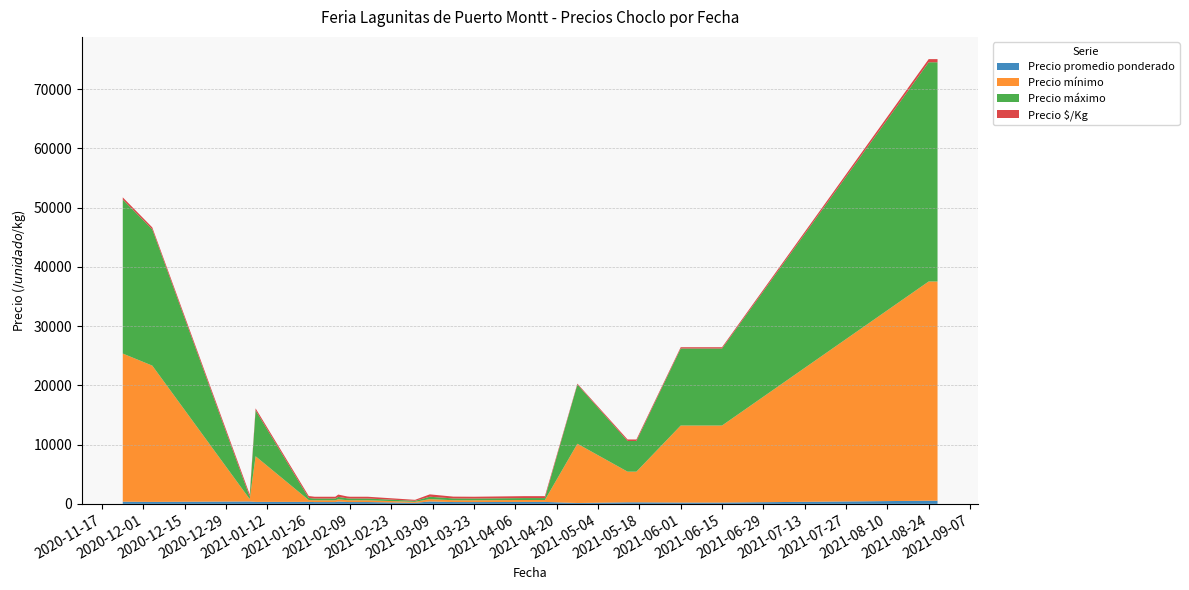

Does the chart have visible grid lines?

Yes